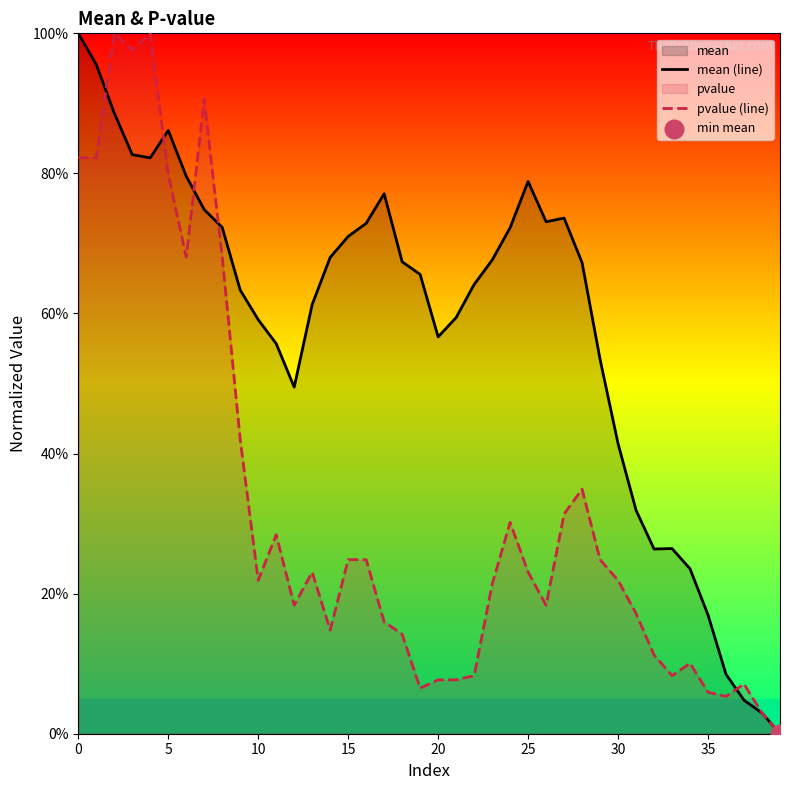

At how many categories does at least one series exceed 6?

38